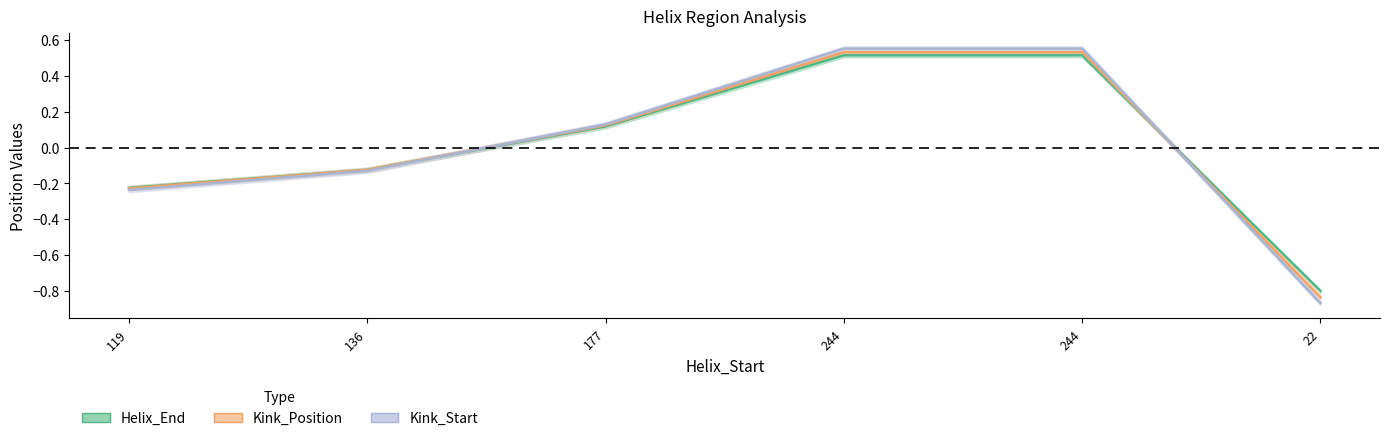

Which series has the largest total across all categories?

Kink_Start